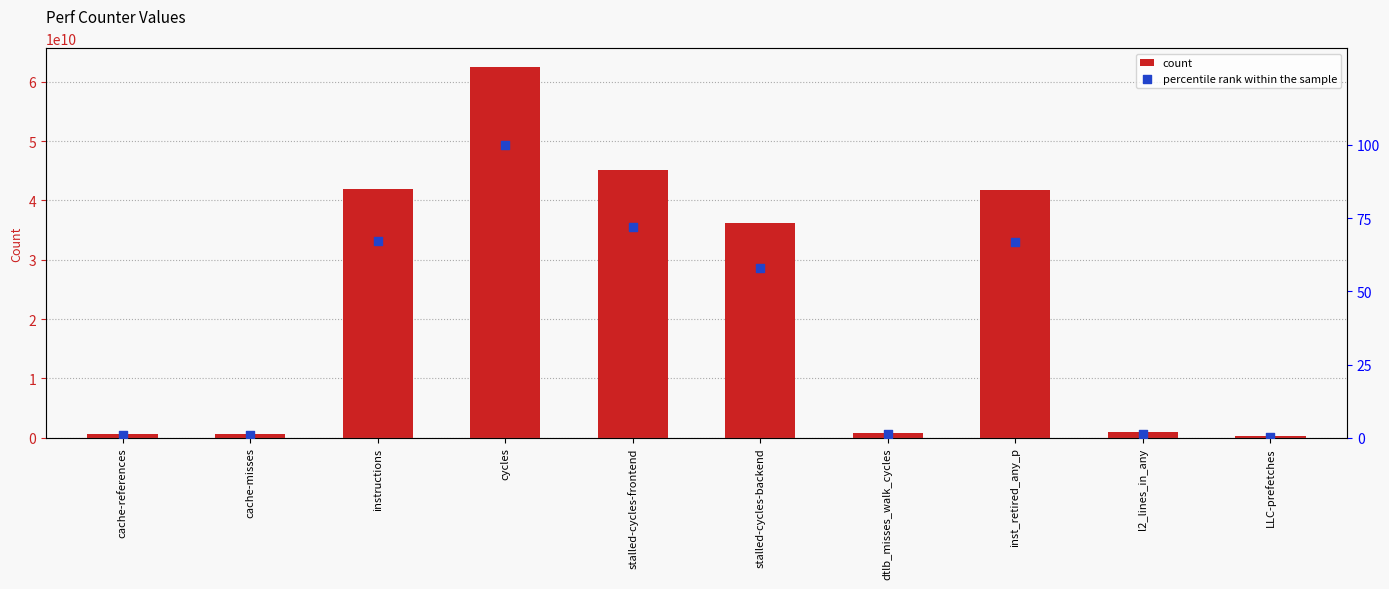

Which series contains the lowest Y value?

percentile rank within the sample